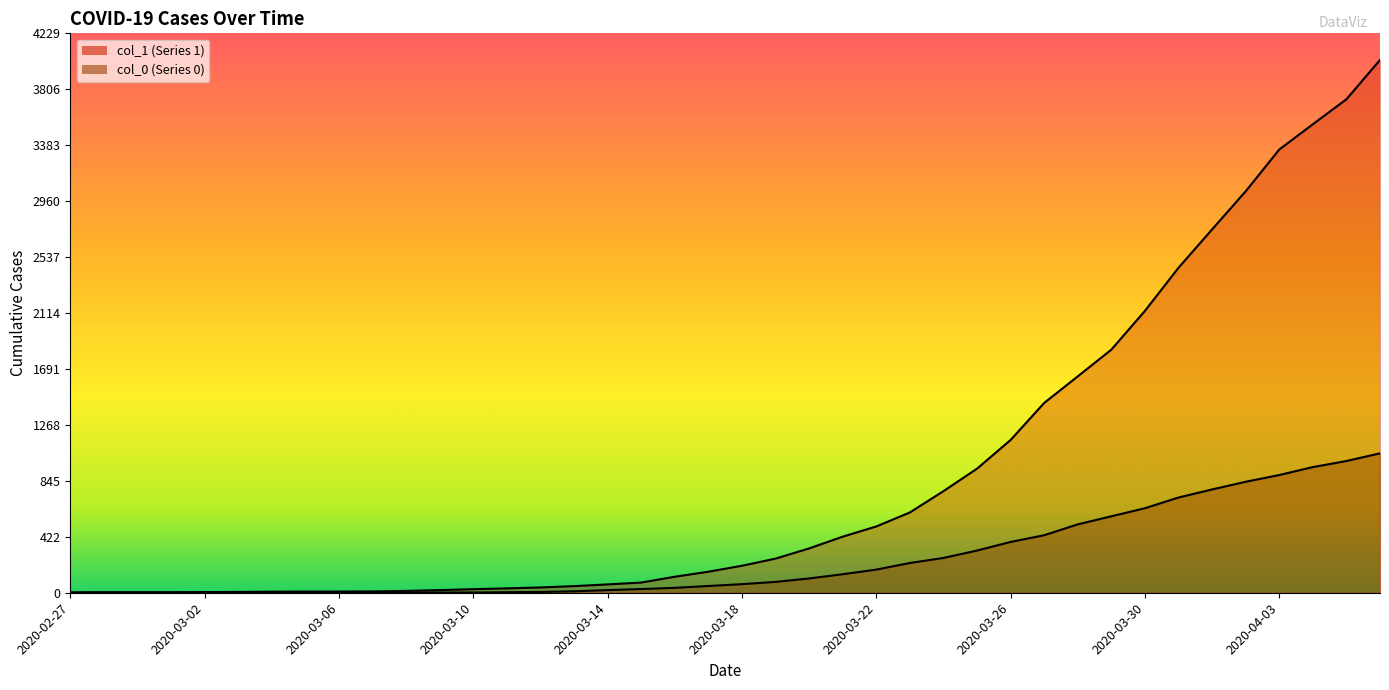

At which label is col_1 closest to 2015?

2020-03-30